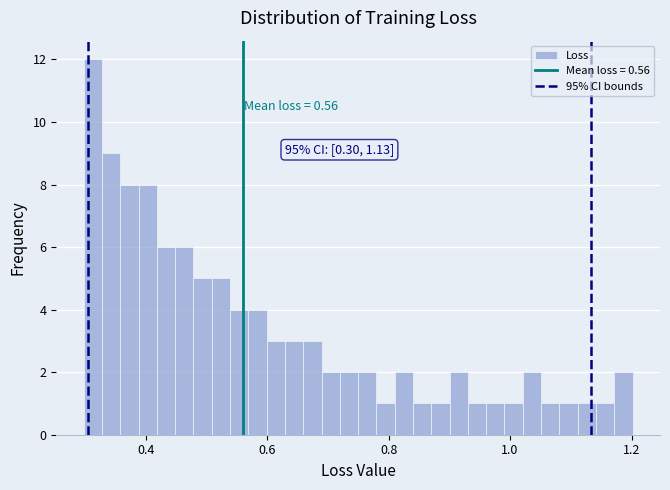

Read against the x-axis, roughly where is the centre of the tallest bar?

0.32